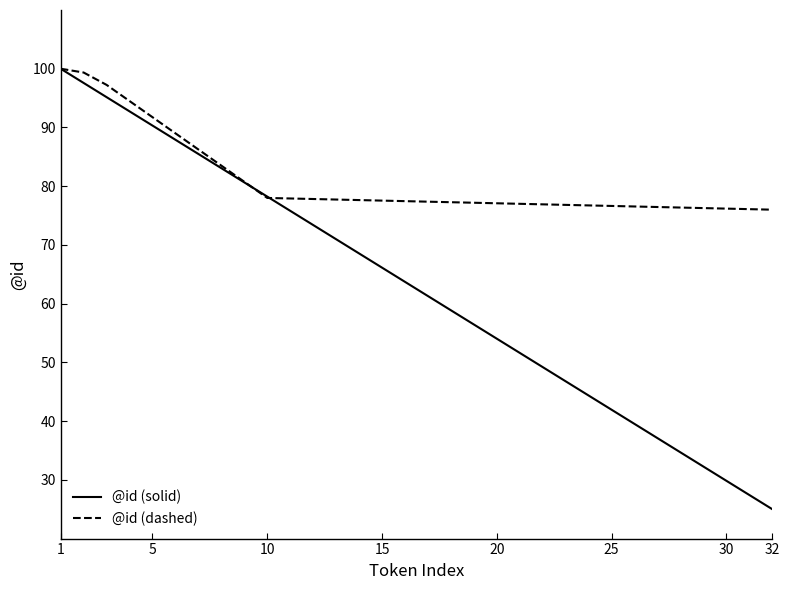

Which series has the largest range (max minus min)?

@id (solid)